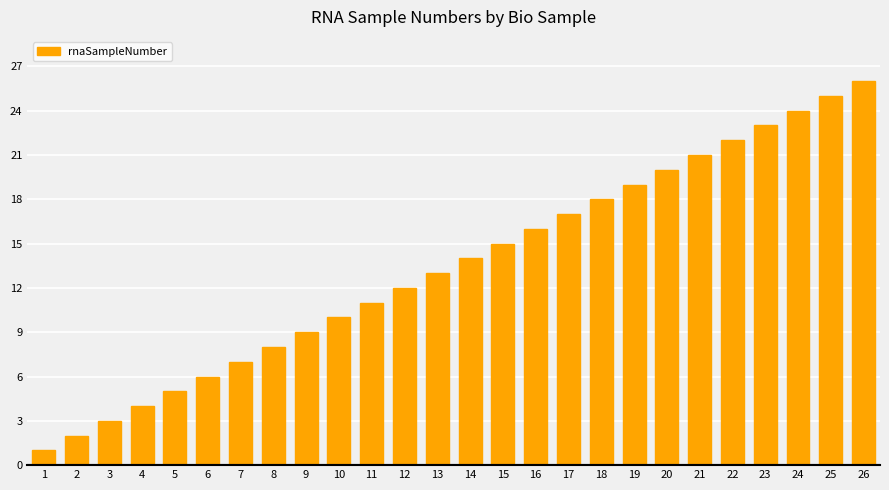

What is the sum of all values?

351